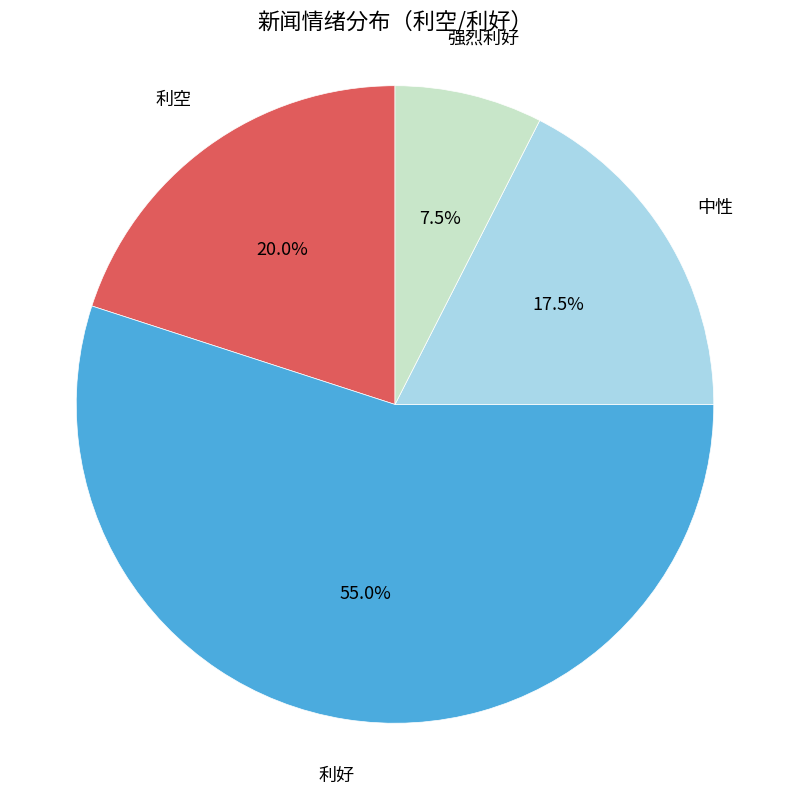

Is there a majority slice in this chart?

Yes